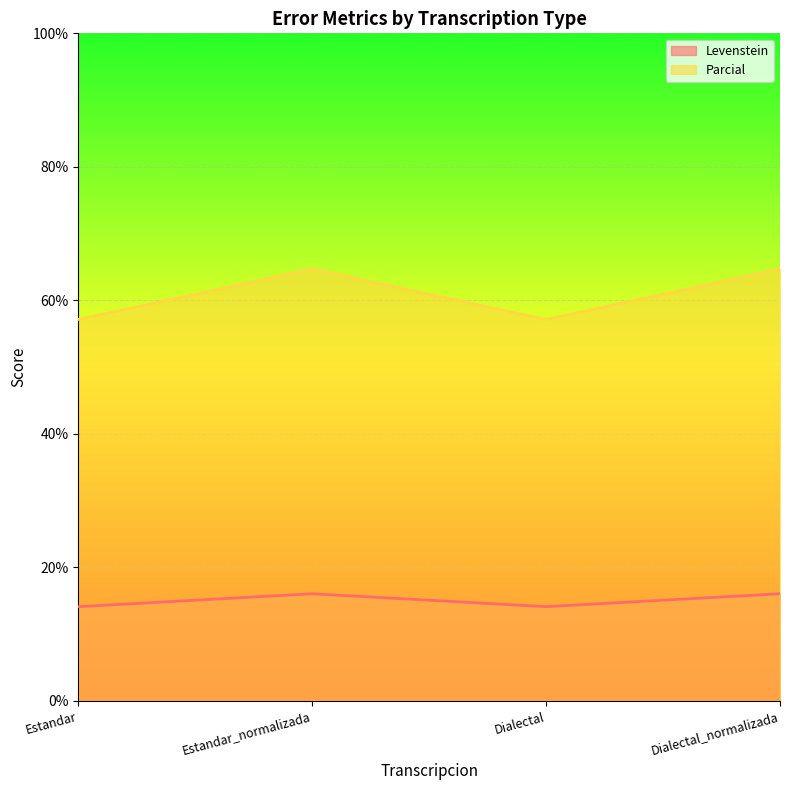

True or false: Levenstein and Parcial intersect in this chart.

False